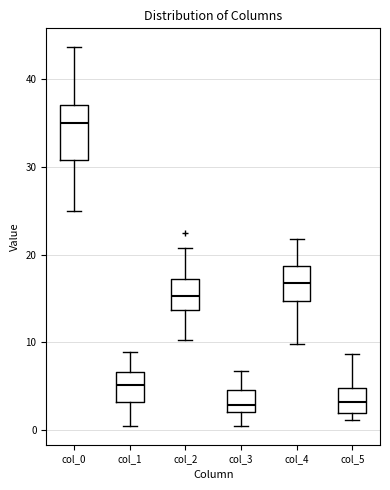

Reading left to right, transcribe this box plot: for each box, give where its median line is, the range the box spans, and where its two whiskers end, as read against the y-axis. The values are not printed on the chart, so give them approximately, as read against the axis.

col_0: median 35, box 31 to 37, whiskers 25 to 44
col_1: median 5, box 3 to 7, whiskers 0 to 9
col_2: median 15, box 14 to 17, whiskers 10 to 21
col_3: median 3, box 2 to 5, whiskers 0 to 7
col_4: median 17, box 15 to 19, whiskers 10 to 22
col_5: median 3, box 2 to 5, whiskers 1 to 9